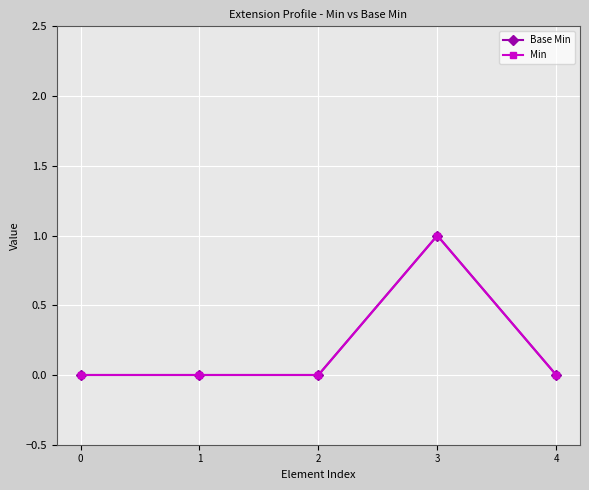

Which series has the widest spread of values?

Base Min